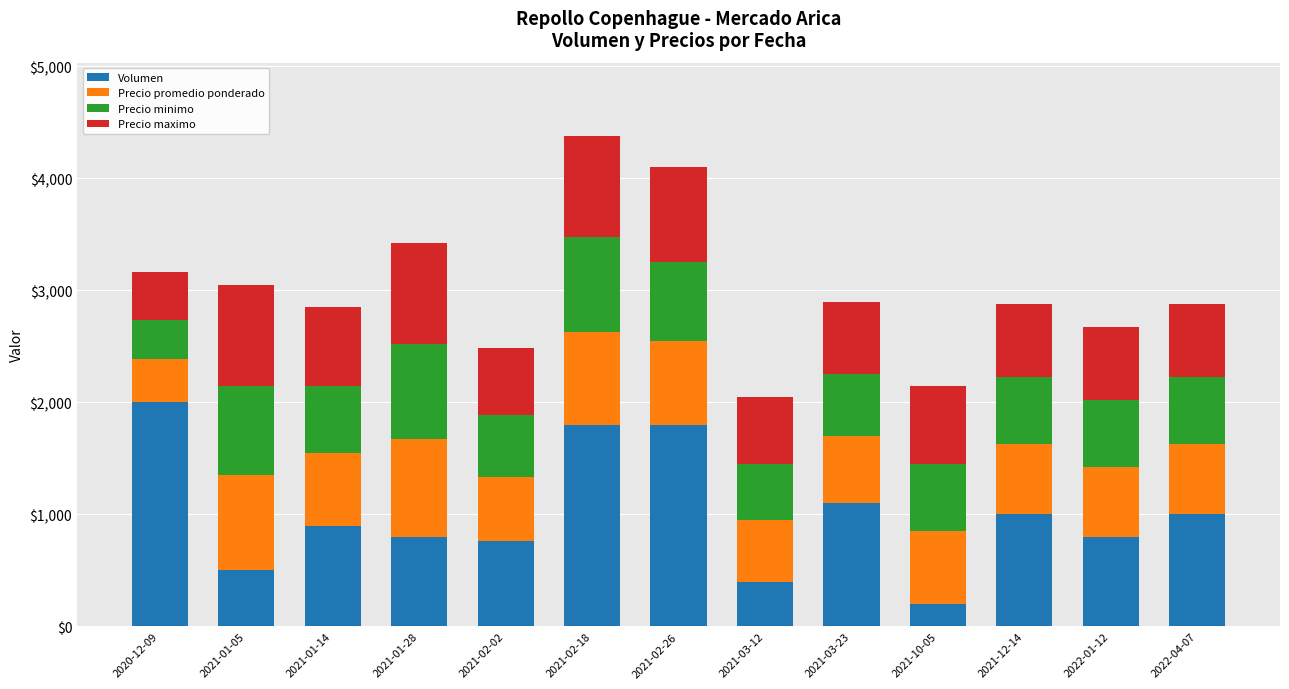

What is the lowest value of the Volumen series?

200